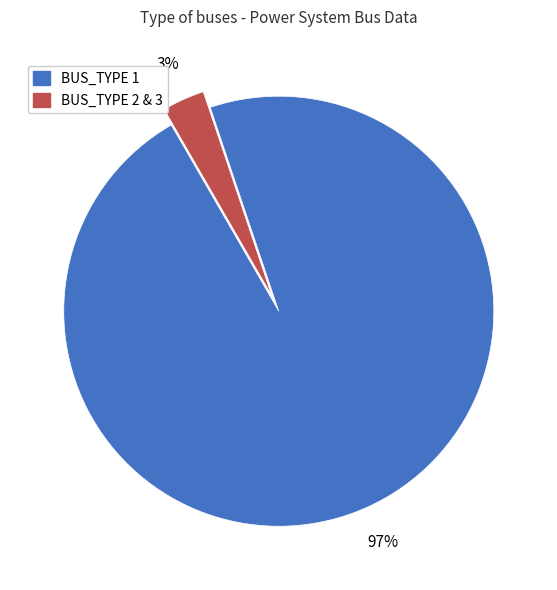

To the nearest percent, what is the difference between the largest and smallest slice percentages?

94%